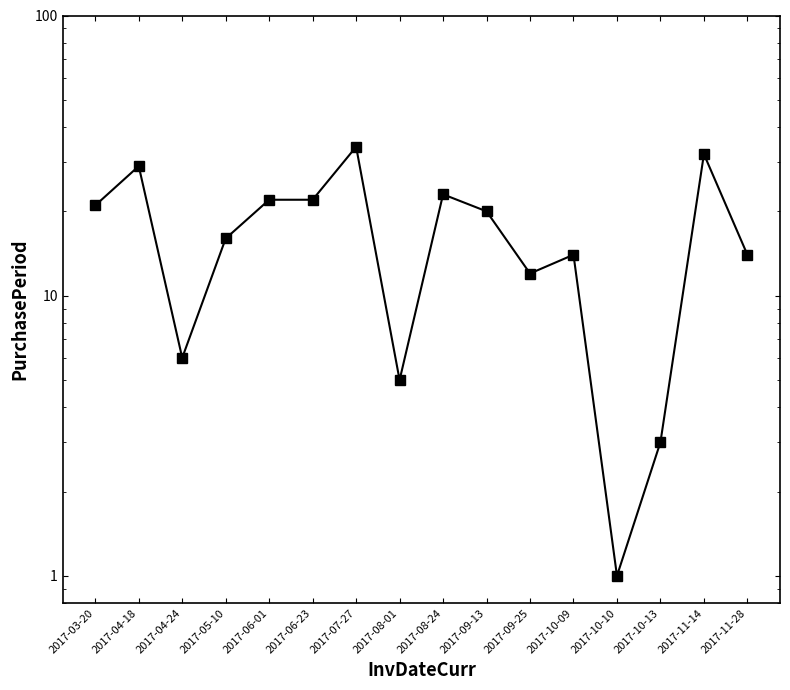

The value at 2017-06-01 is 13. True or false?

False